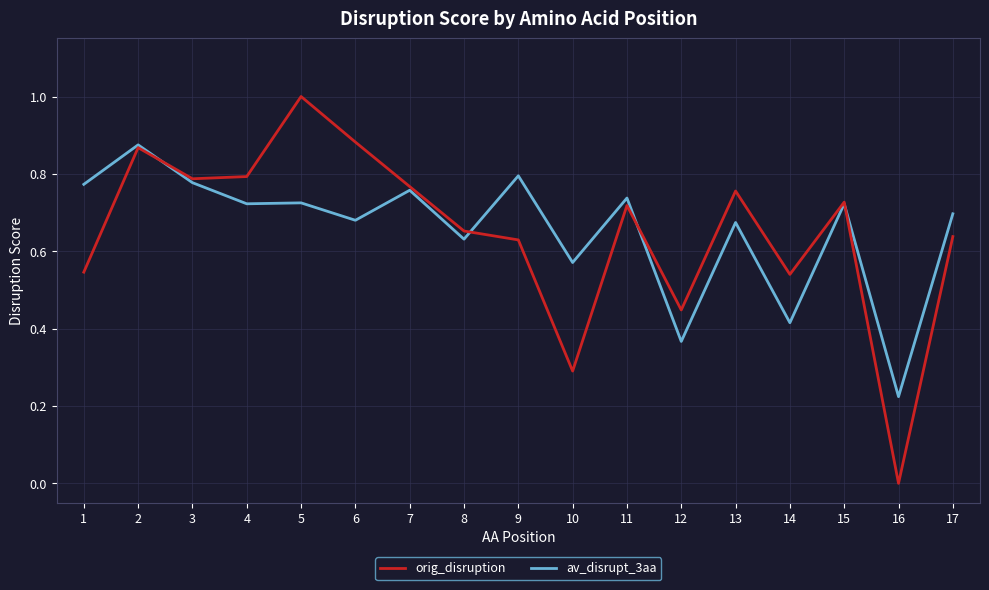

Is the value of av_disrupt_3aa at 1 greater than the value of orig_disruption at 12?

Yes